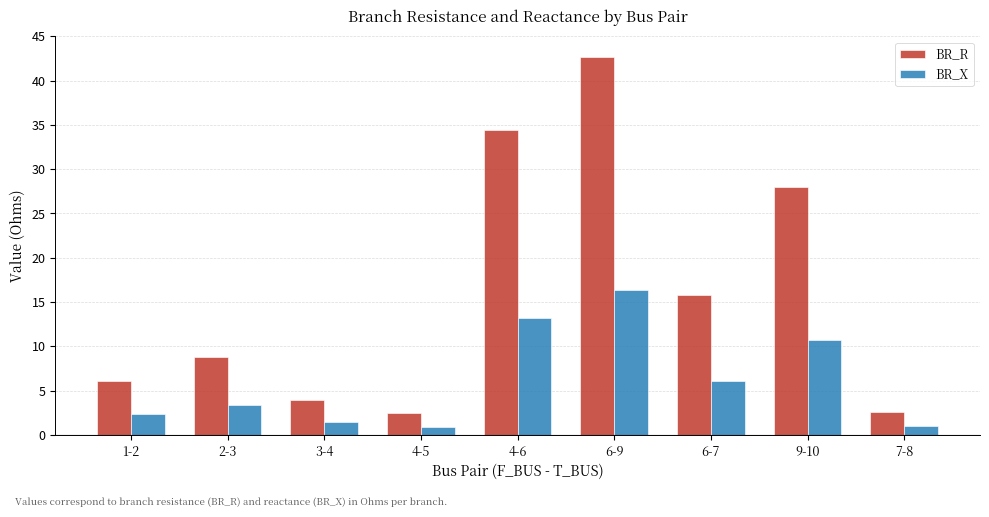

How many data points in BR_R are above 8?

5